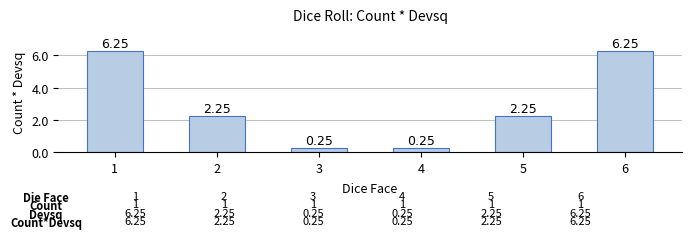

What is the average value?

2.9